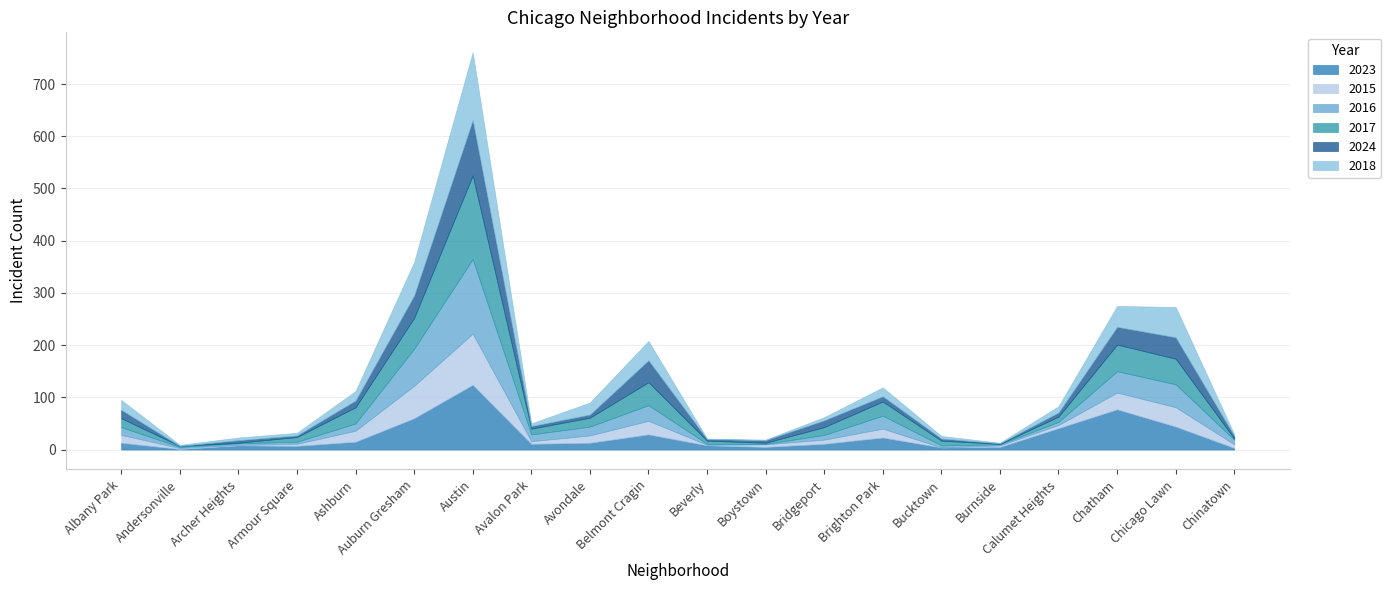

What is the value of the 2018 point at the 4th from the left?

5